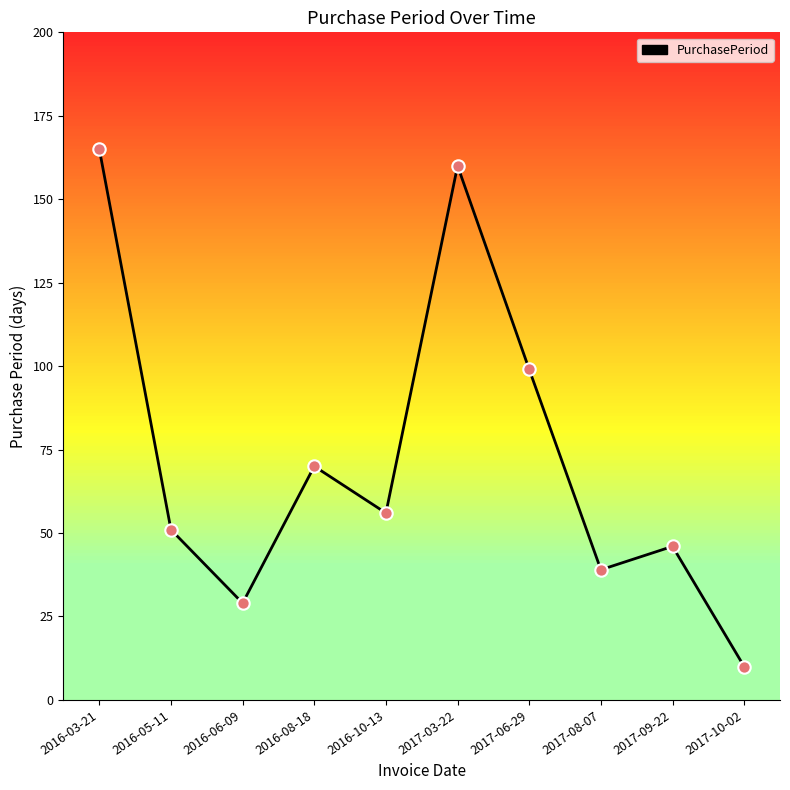

What is the change in value from 2016-05-11 to 2017-08-07?

-12